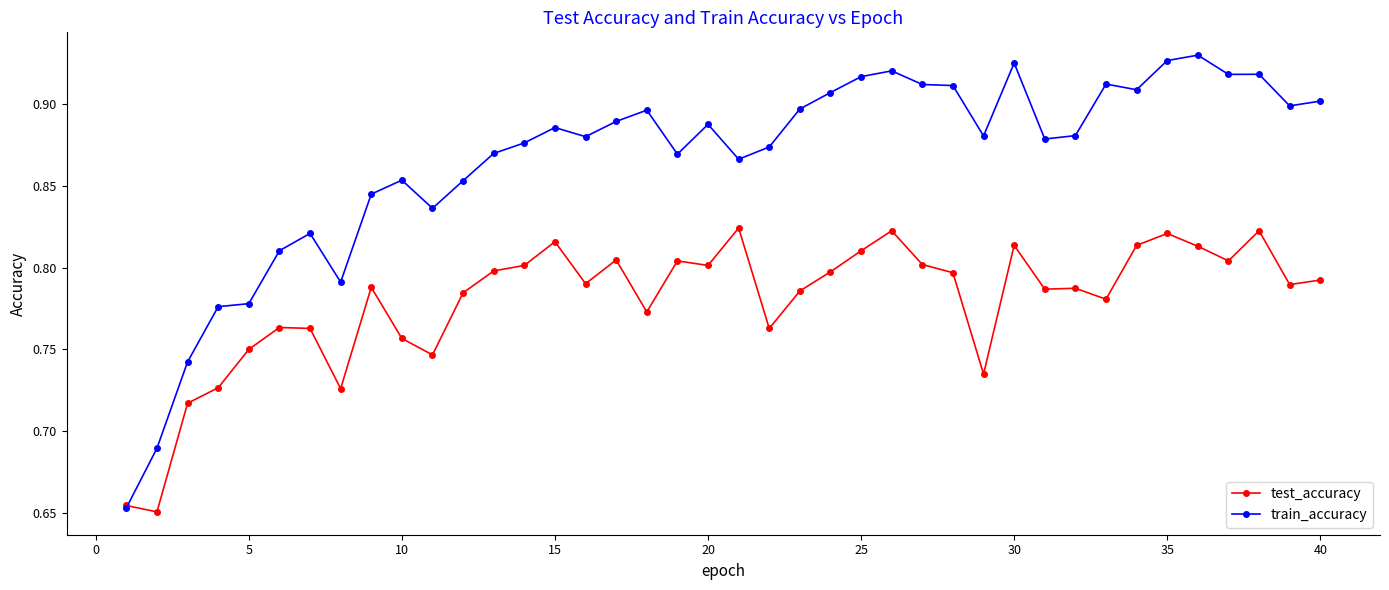

True or false: train_accuracy has more than 1 points higher than both neighbors.

True